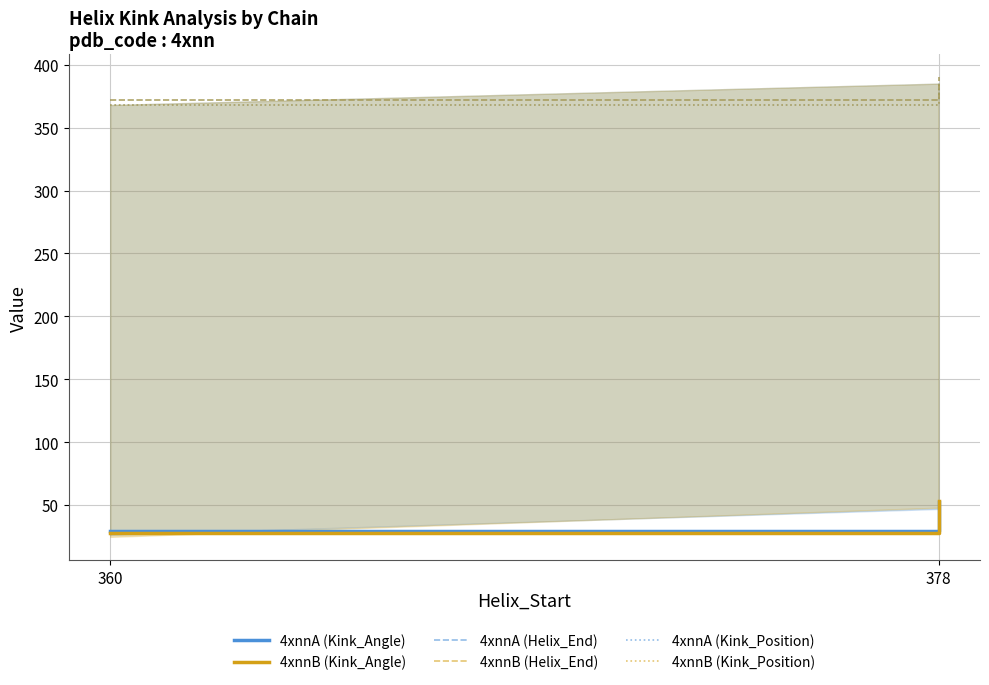

Which series has the largest range (max minus min)?

4xnnB (Kink_Angle)